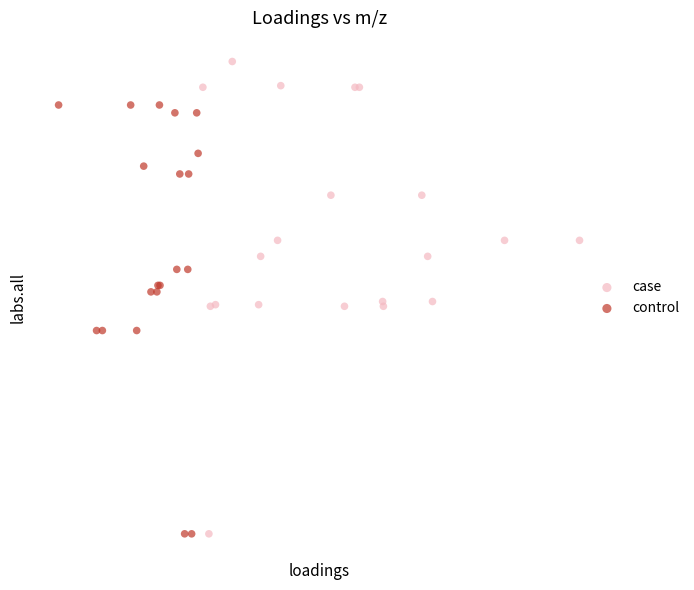

What are all the series names shown in the legend?

case, control